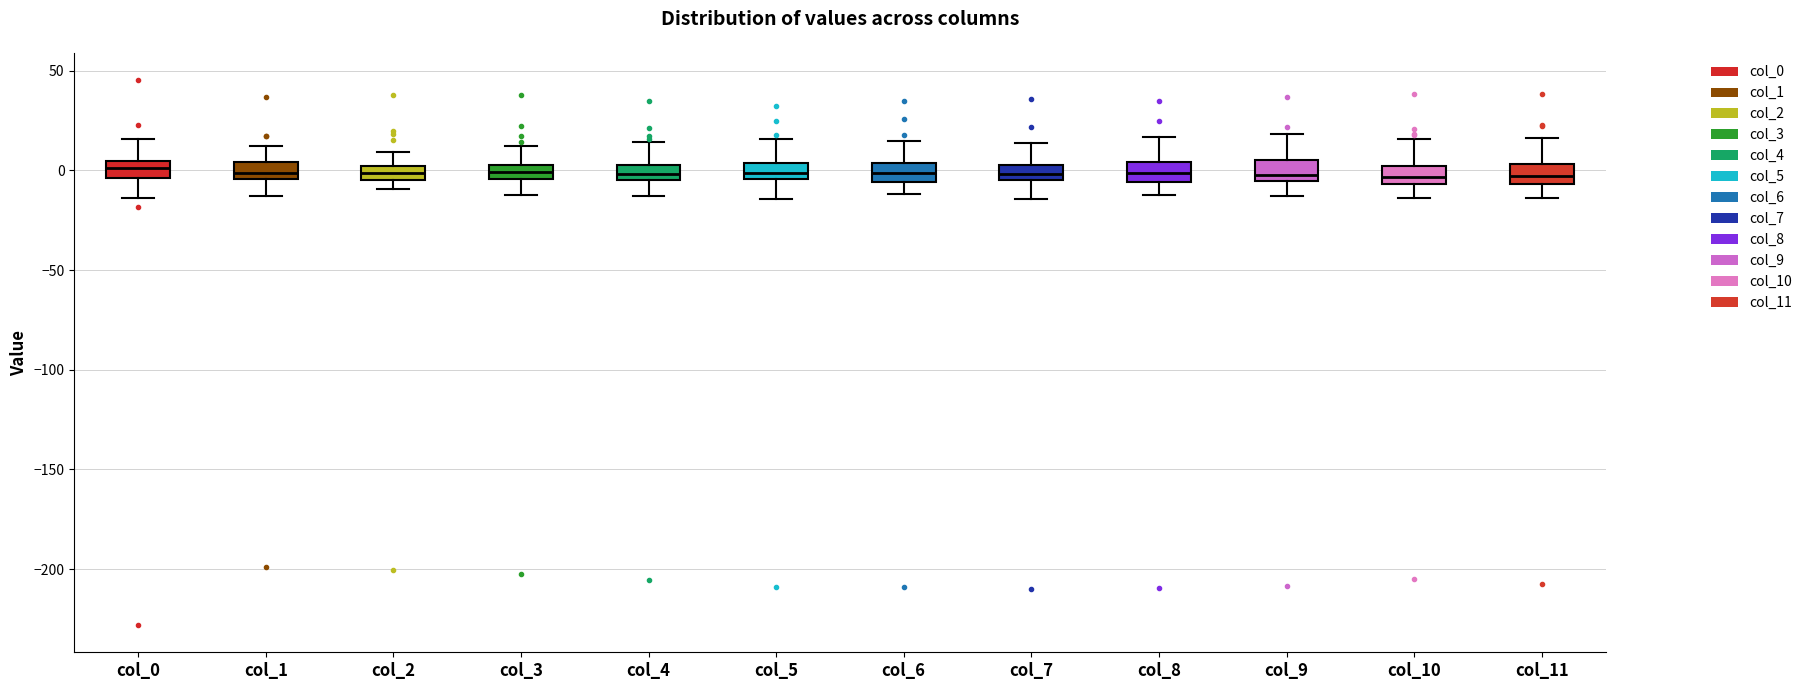

Where is the lower edge of the box for col_6 on the y-axis? The values are not printed on the chart, so give them approximately, as read against the axis.

-5